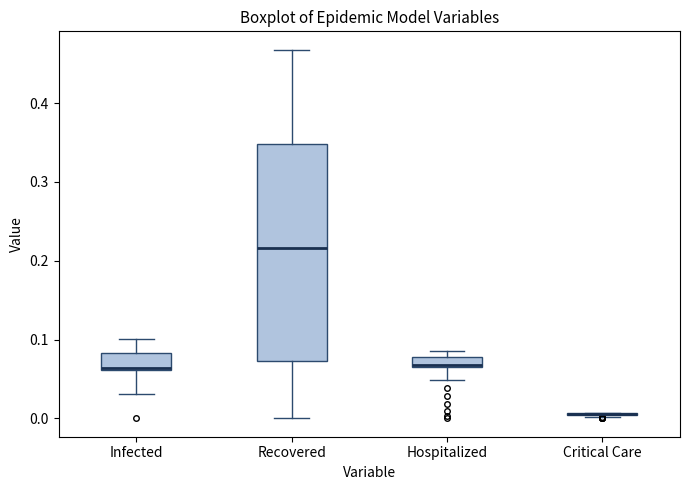

Comparing the boxes themselves (not the whiskers), which one is the tallest?

Recovered